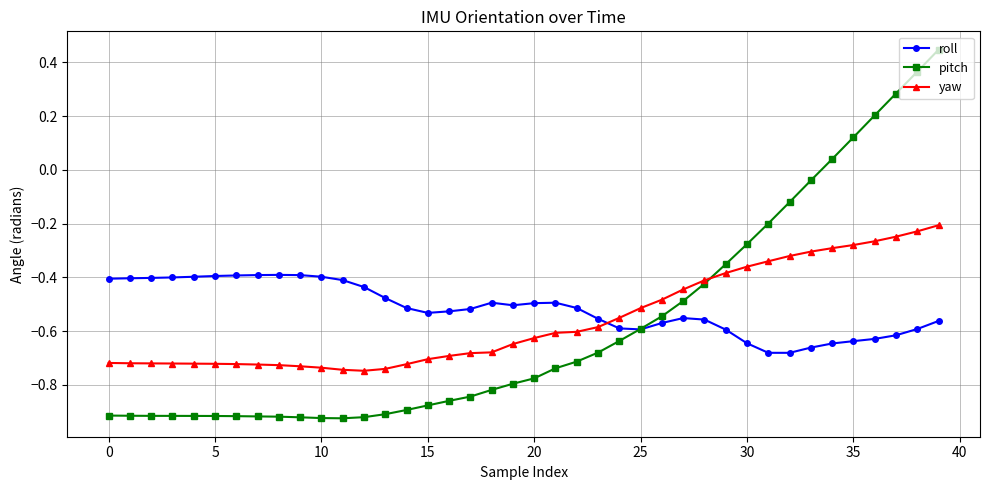

At how many categories does at least one series exceed 0?

6